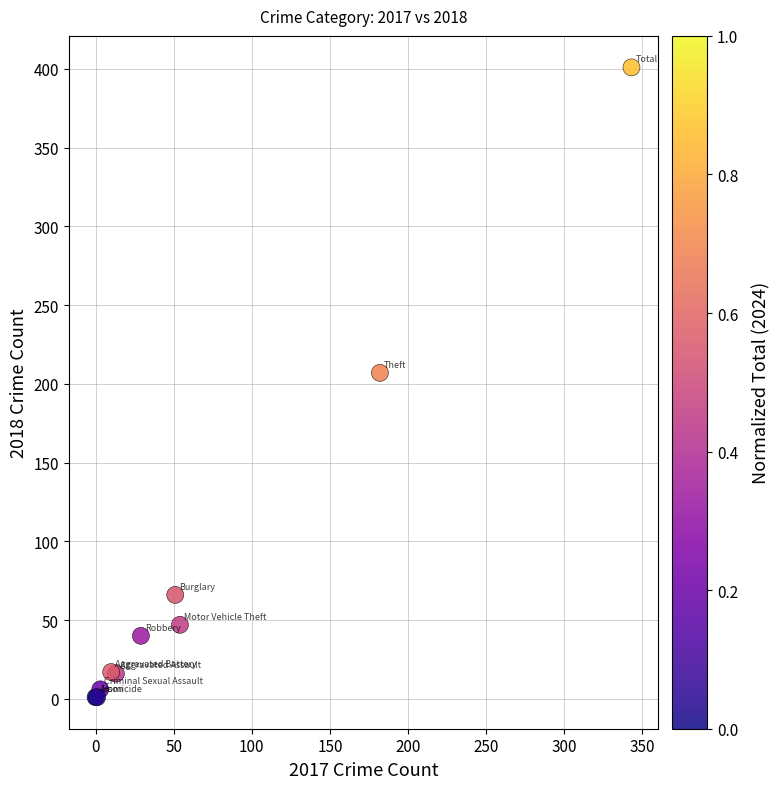

What Y value in the scatter plot is closest to 201?

207